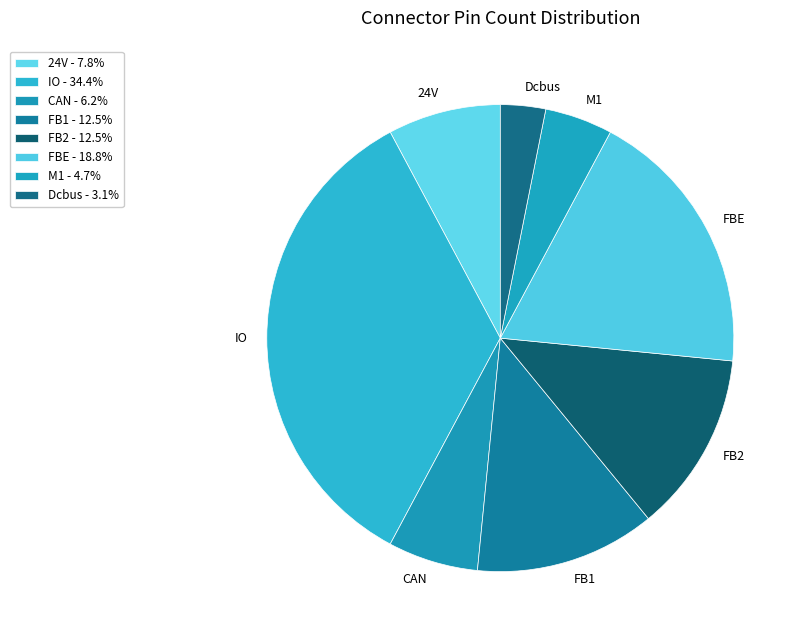

How many slices are in this pie chart?

8